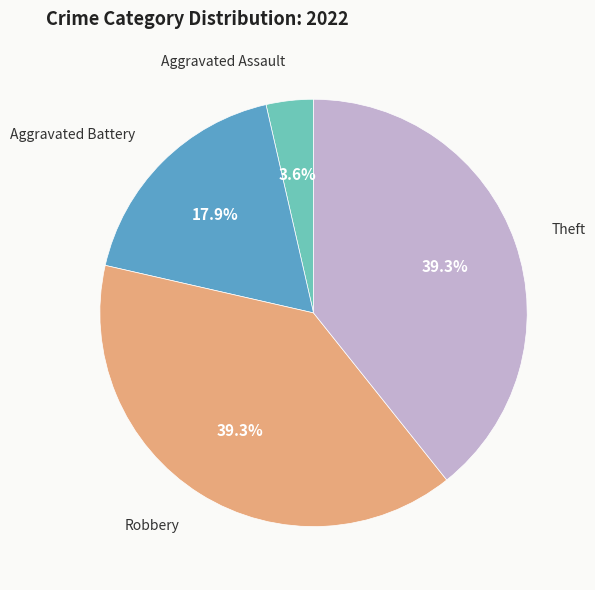

Is there a majority slice in this chart?

No